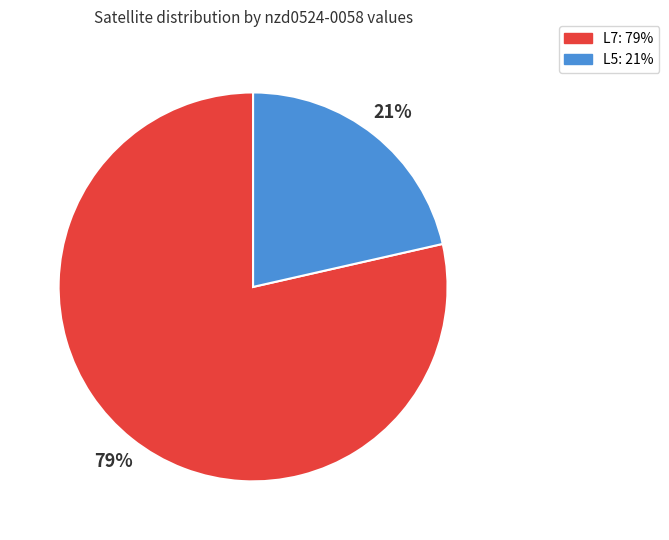

Between L5 and L7, which is larger?

L7